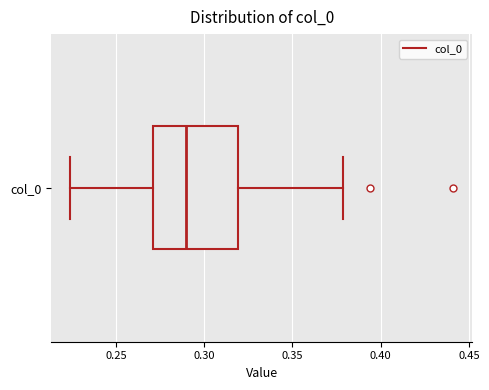

Where does the median line of the box for col_0 sit on the x-axis? The values are not printed on the chart, so give them approximately, as read against the axis.

0.290